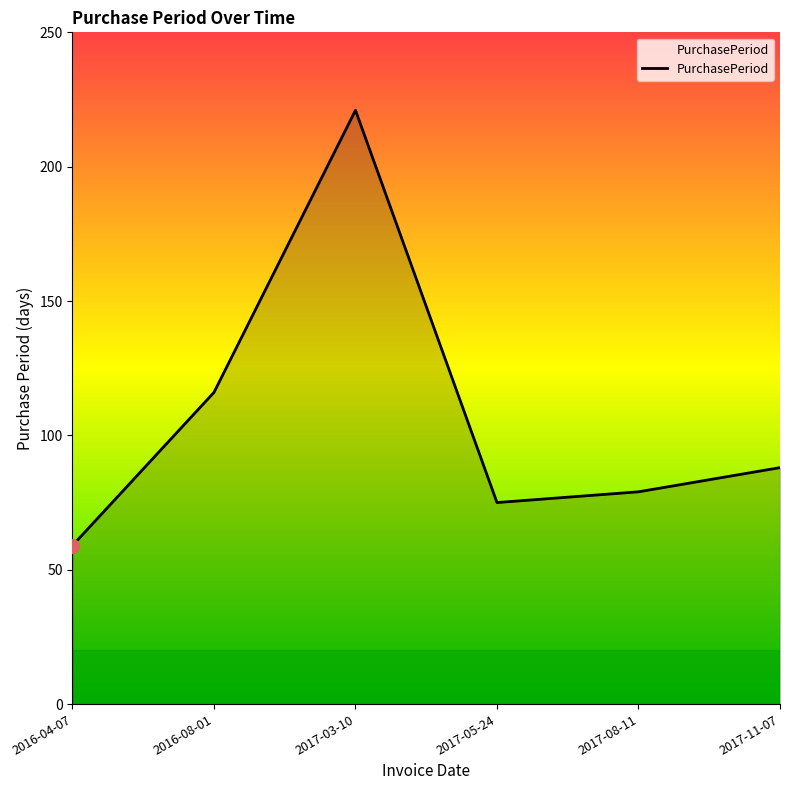

What is the smallest value displayed?

59